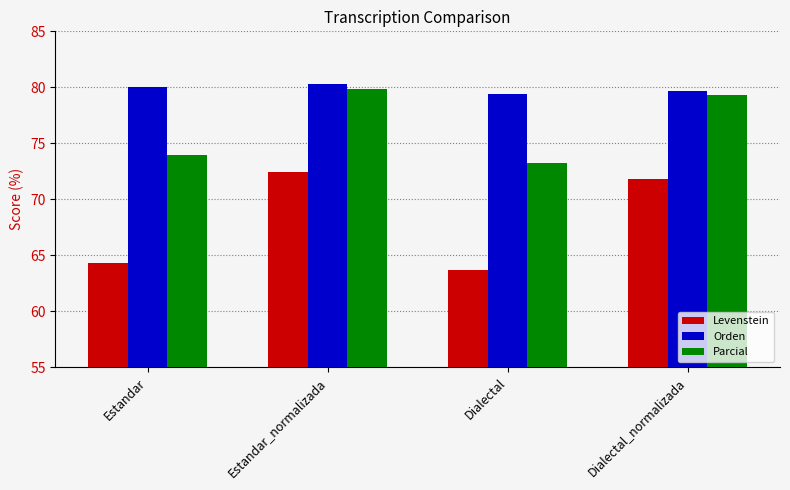

How many bars are there in each group?

3